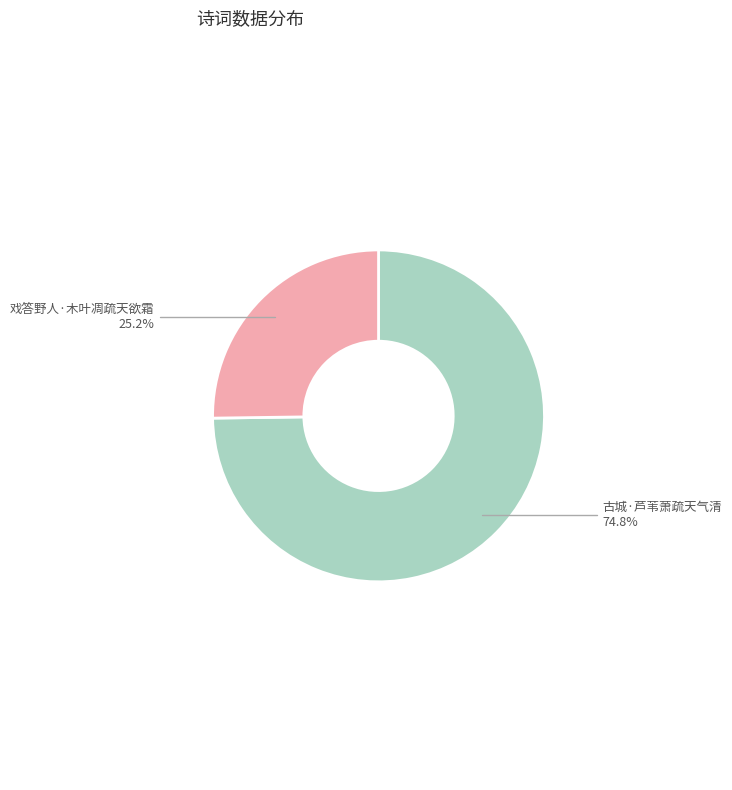

Is there a majority slice in this chart?

Yes